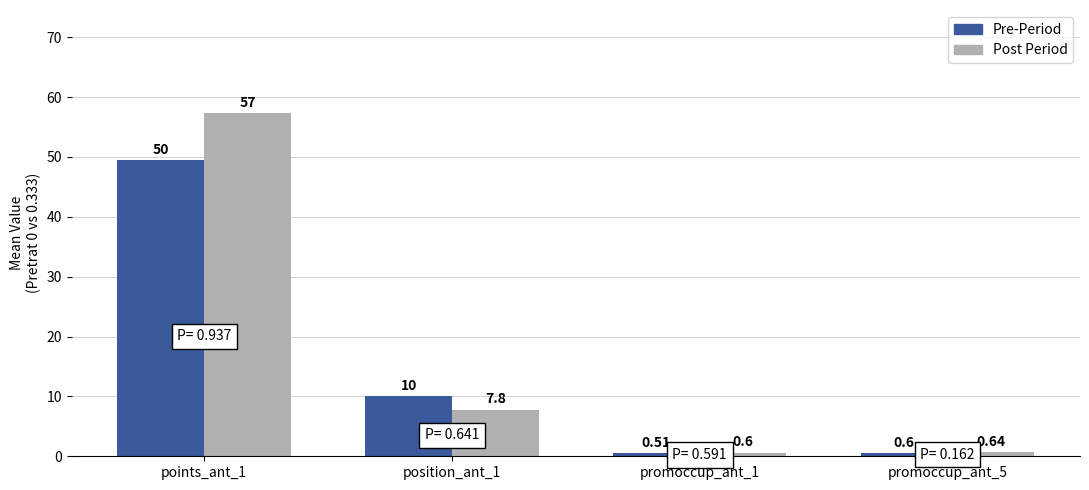

Between position_ant_1 and promoccup_ant_1, which series saw the biggest shift?

Pre-Period